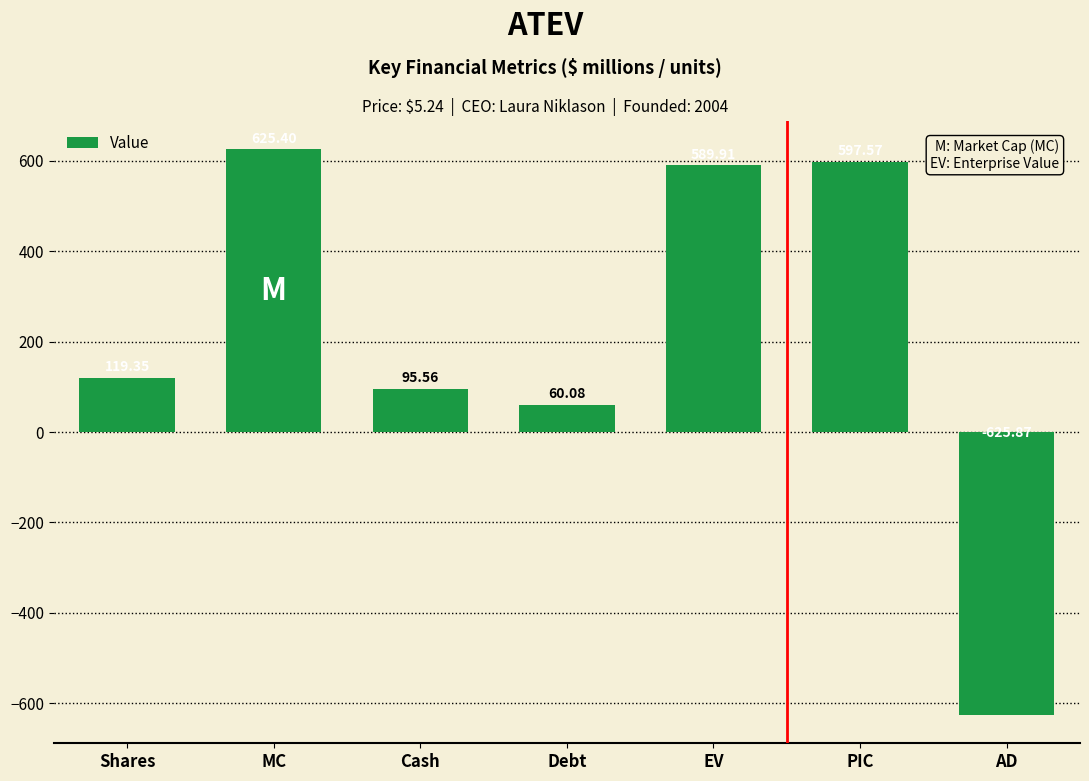

What is the label of the 3rd bar from the left?

Cash